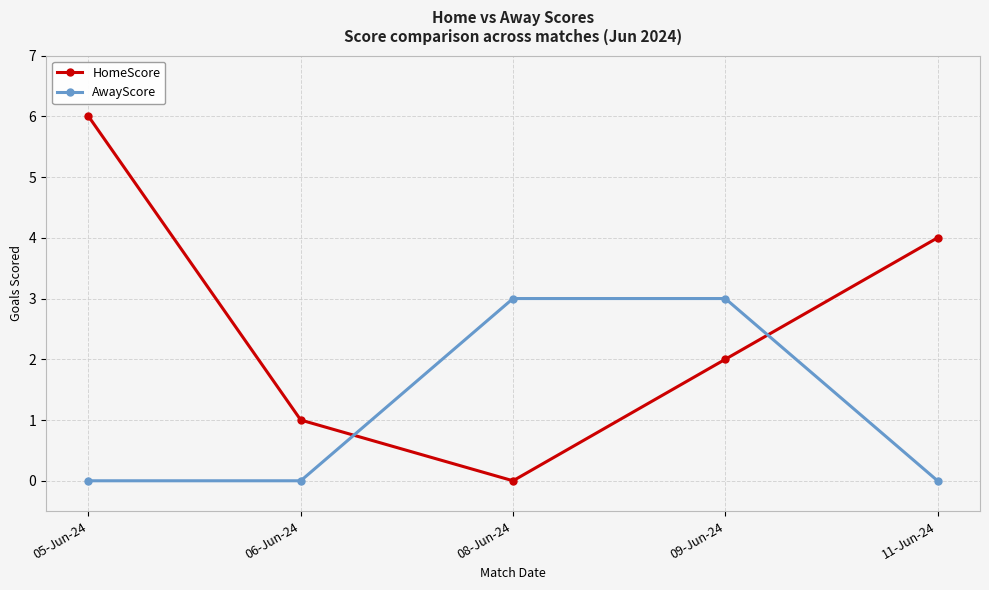

What is the sum of the AwayScore values at 09-Jun-24 and 08-Jun-24?

6